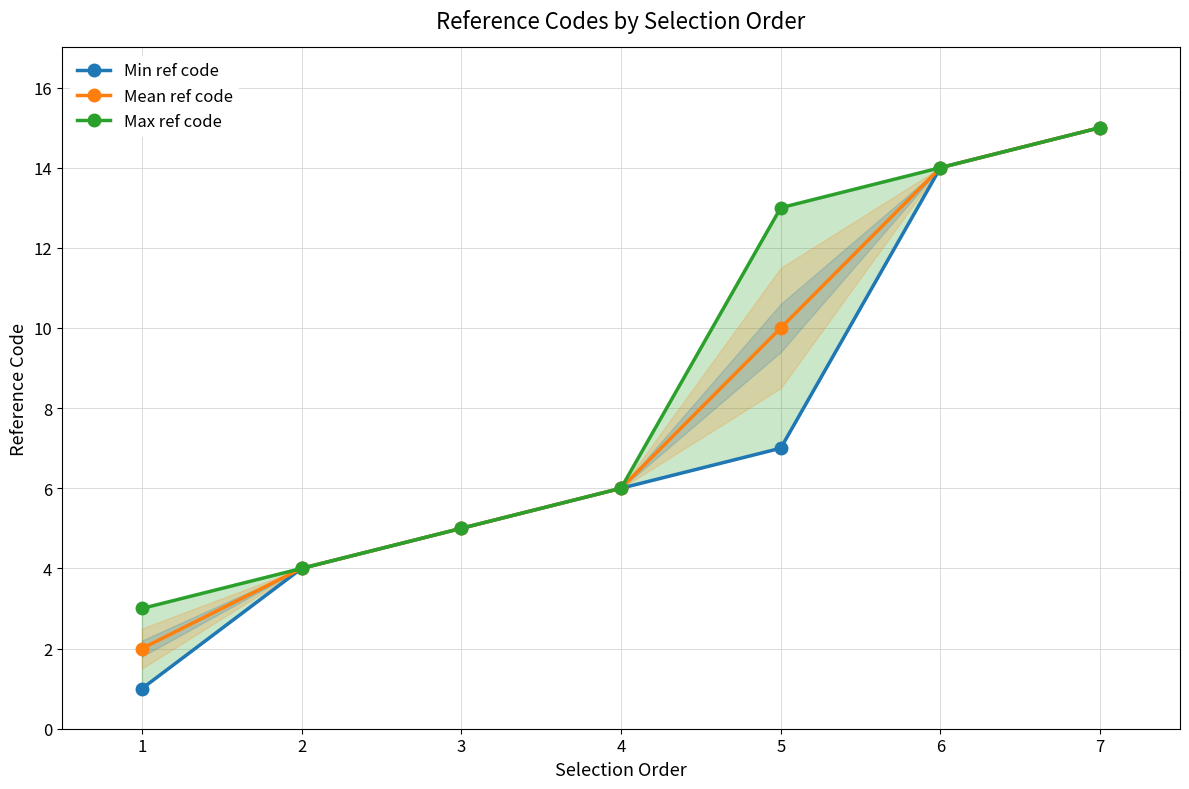

Which series changed the most between 3 and 7?

Min ref code